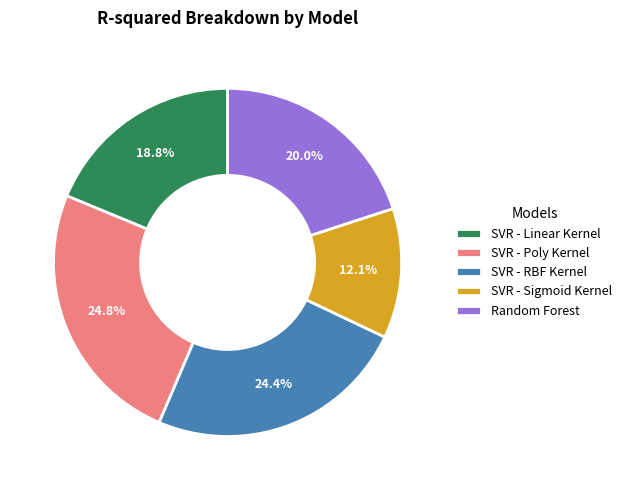

Between SVR - Linear Kernel and SVR - RBF Kernel, which is larger?

SVR - RBF Kernel